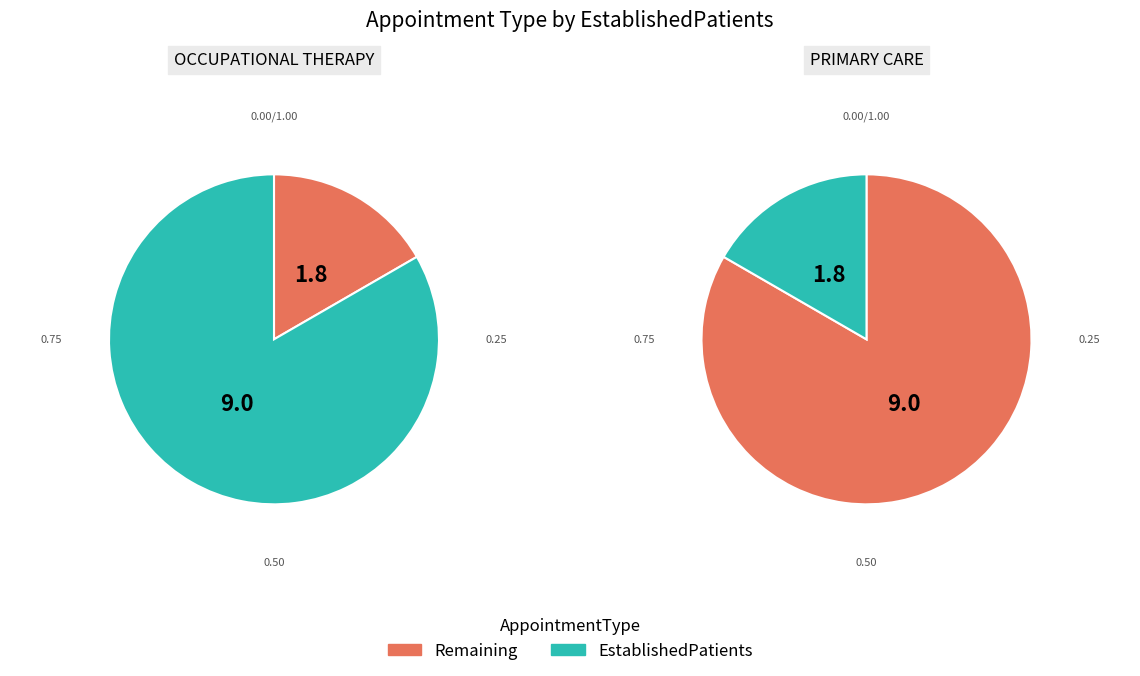

The OCCUPATIONAL THERAPY slice represents 89% of the pie. True or false?

False